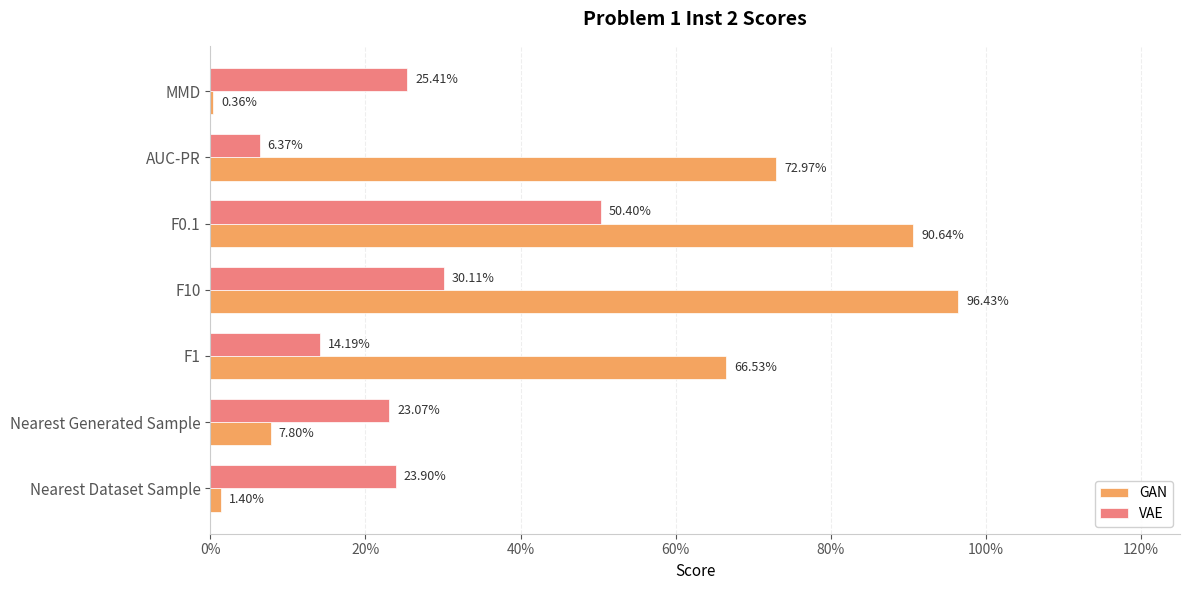

What are all the series names shown in the legend?

GAN, VAE